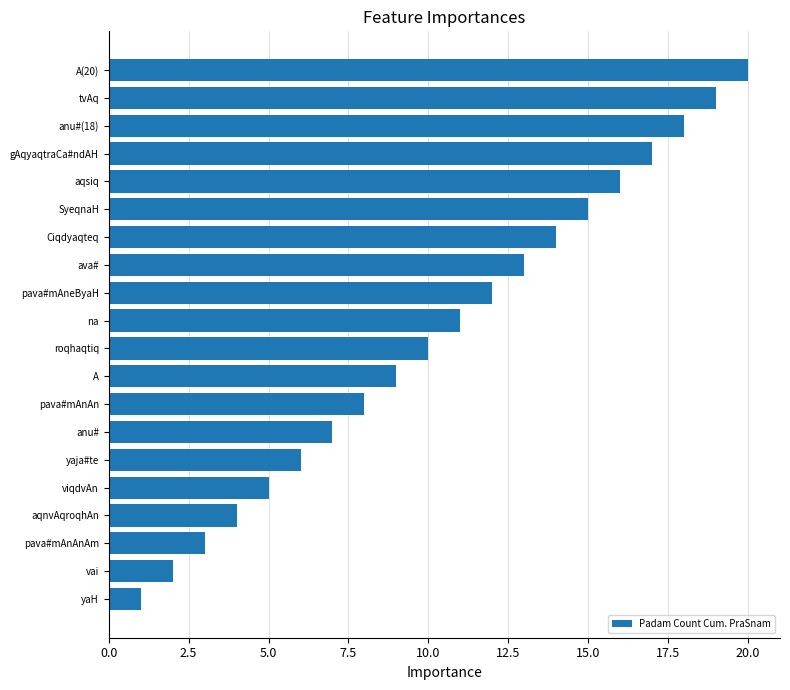

What is the difference between the second highest and minimum values?

18